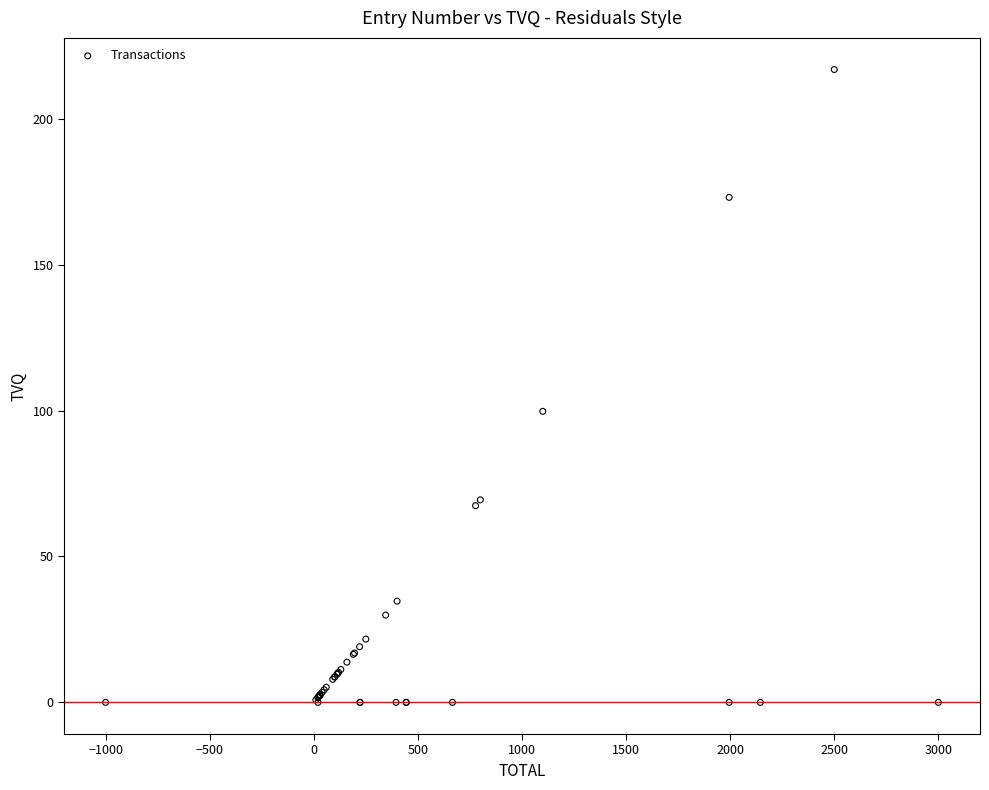

What Y value in the scatter plot is closest to 108?

99.8